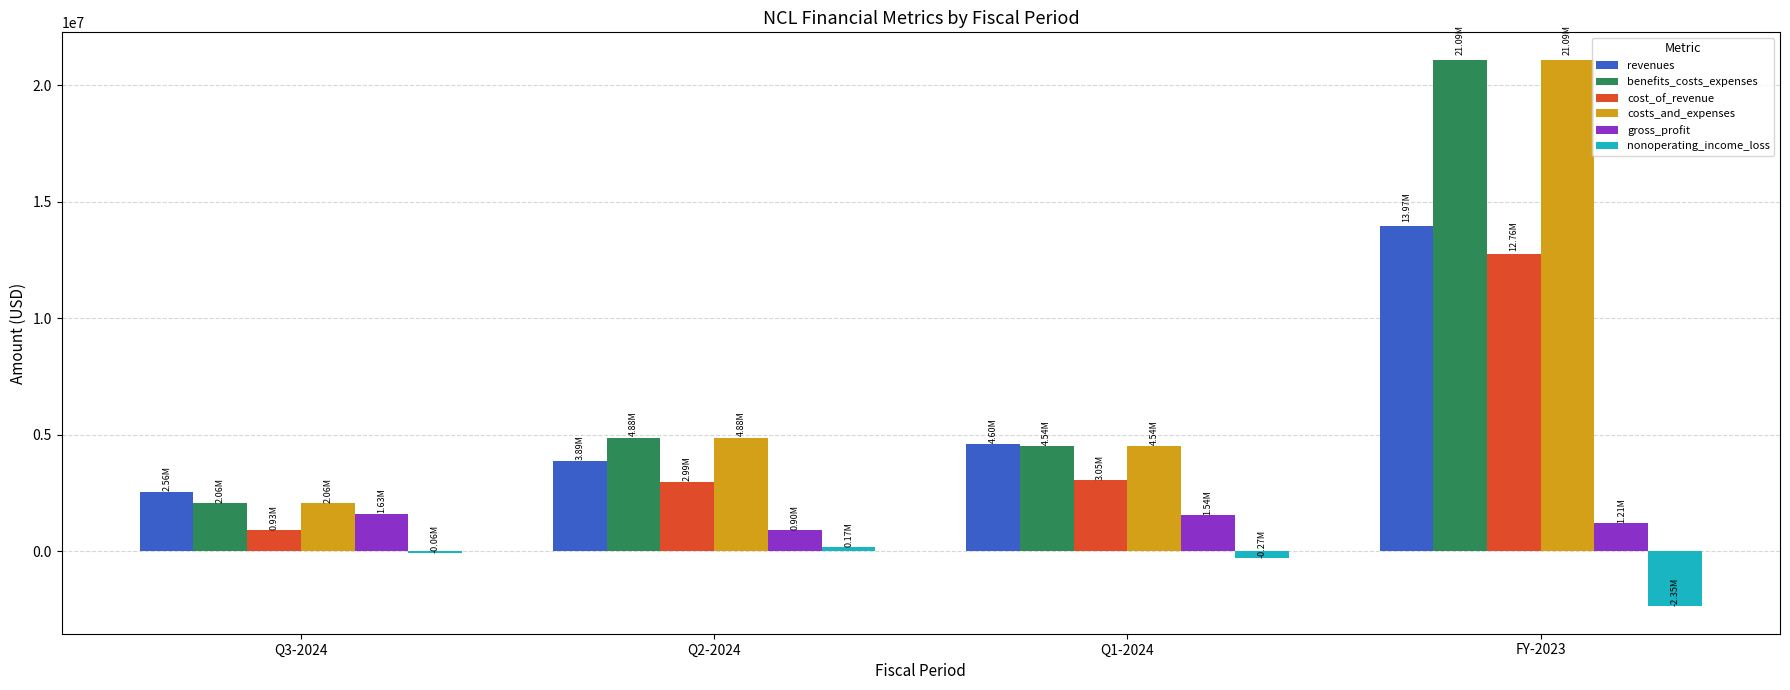

What is the sum of all gross_profit values?

5287564